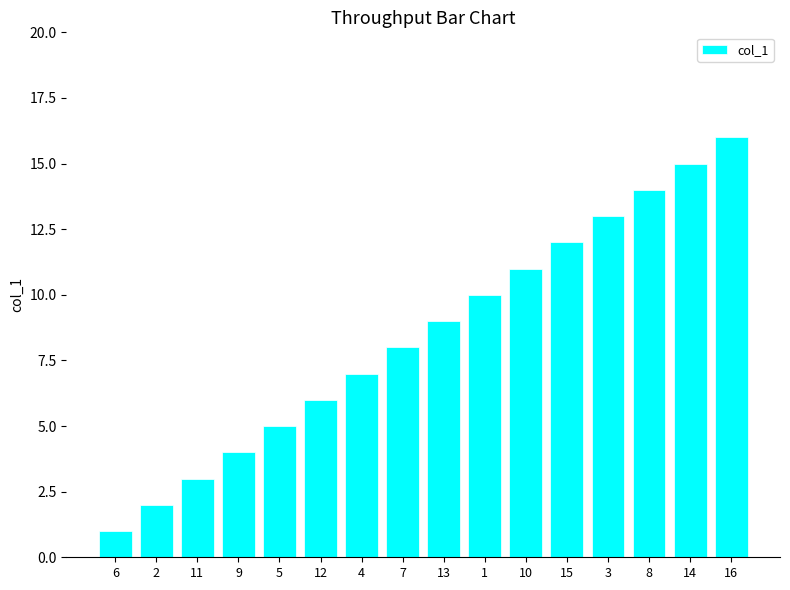

Approximately how many times larger is the value at 11 compared to 3?

0.2